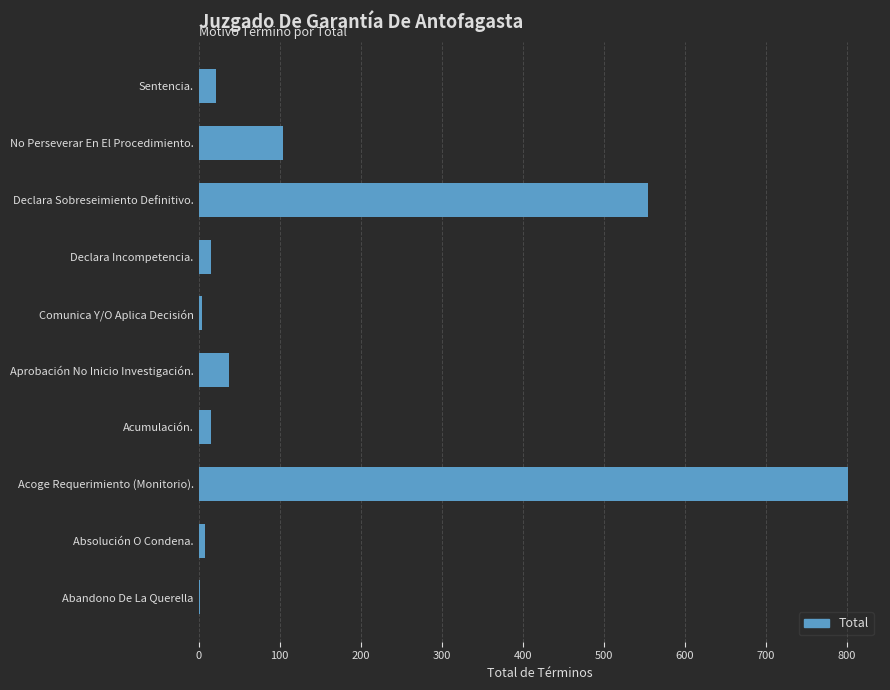

What is the sum of all values?

1562